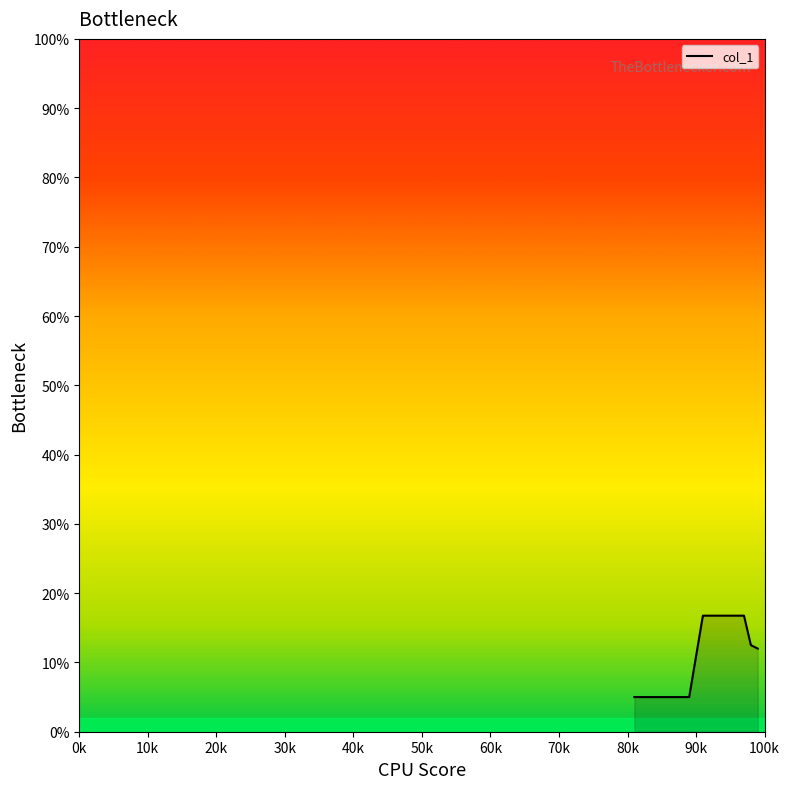

Reading left to right, extract all data points from this chart.

5.0	5.0	5.0	5.0	5.0	5.0	5.0	5.0	16.8	16.8	16.8	16.8	16.8	16.8	16.8	12.5	12.0